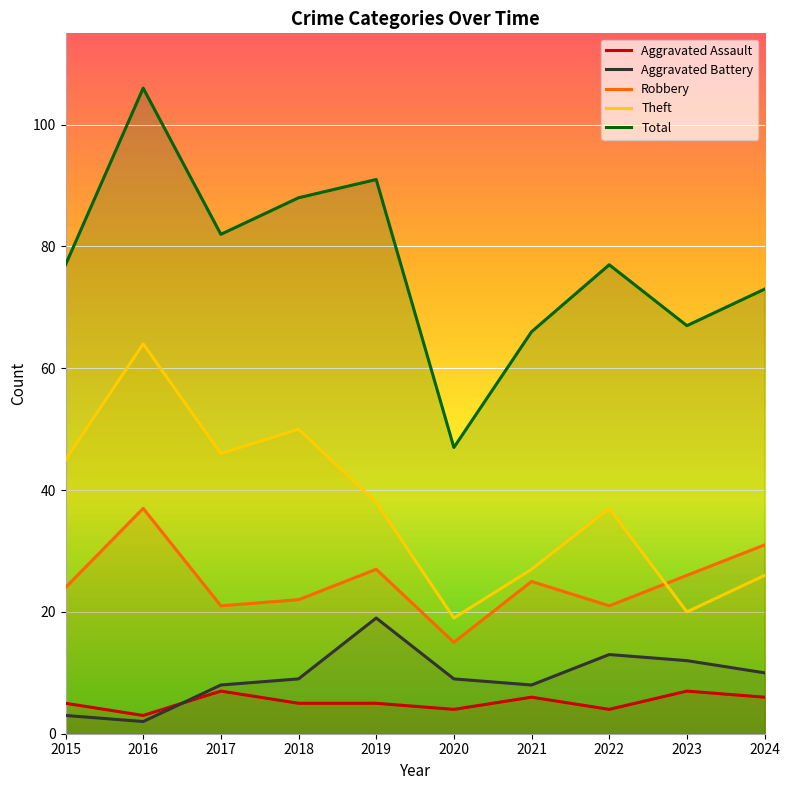

What is the minimum value for Theft?

19